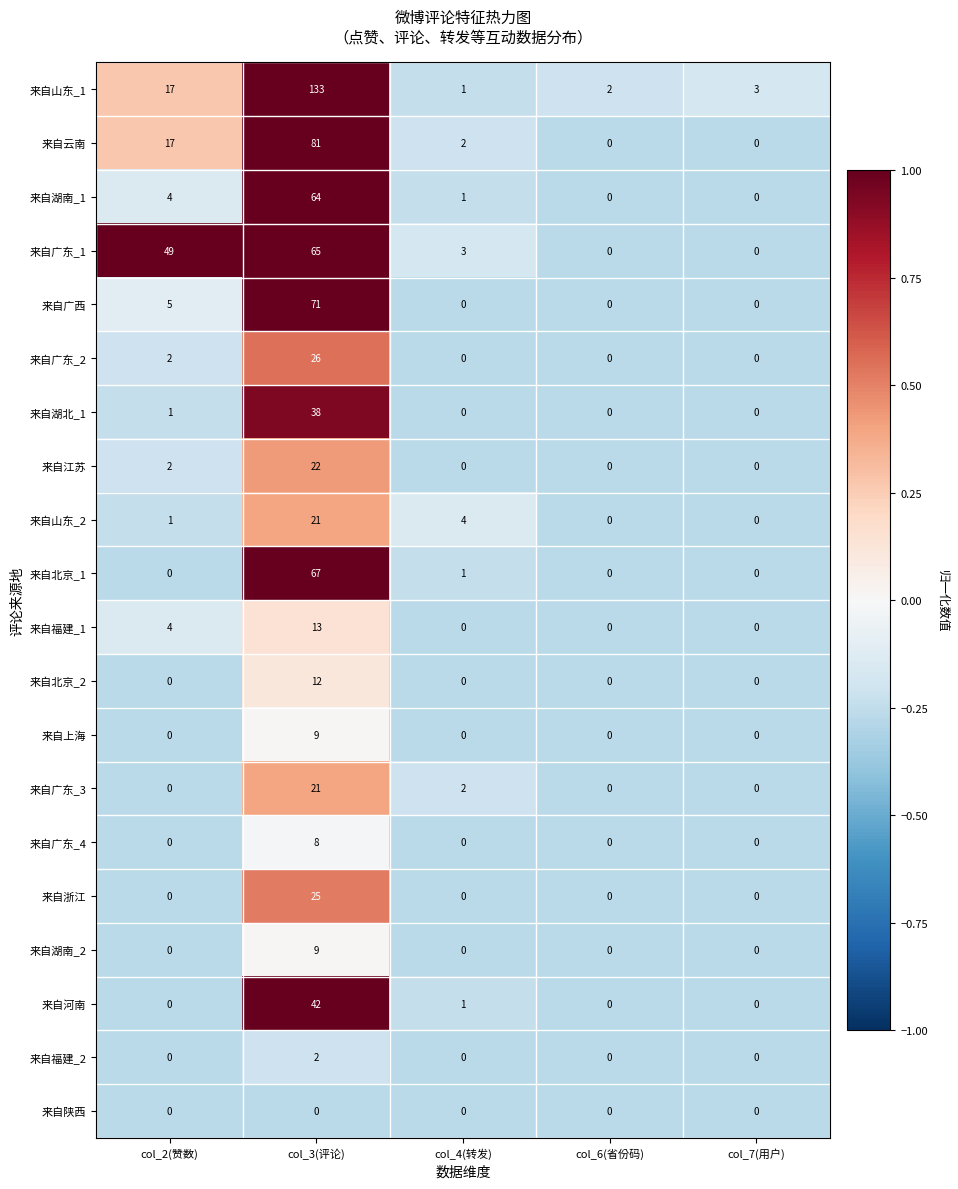

At which category is the sum across all series the highest?

col_3(评论)